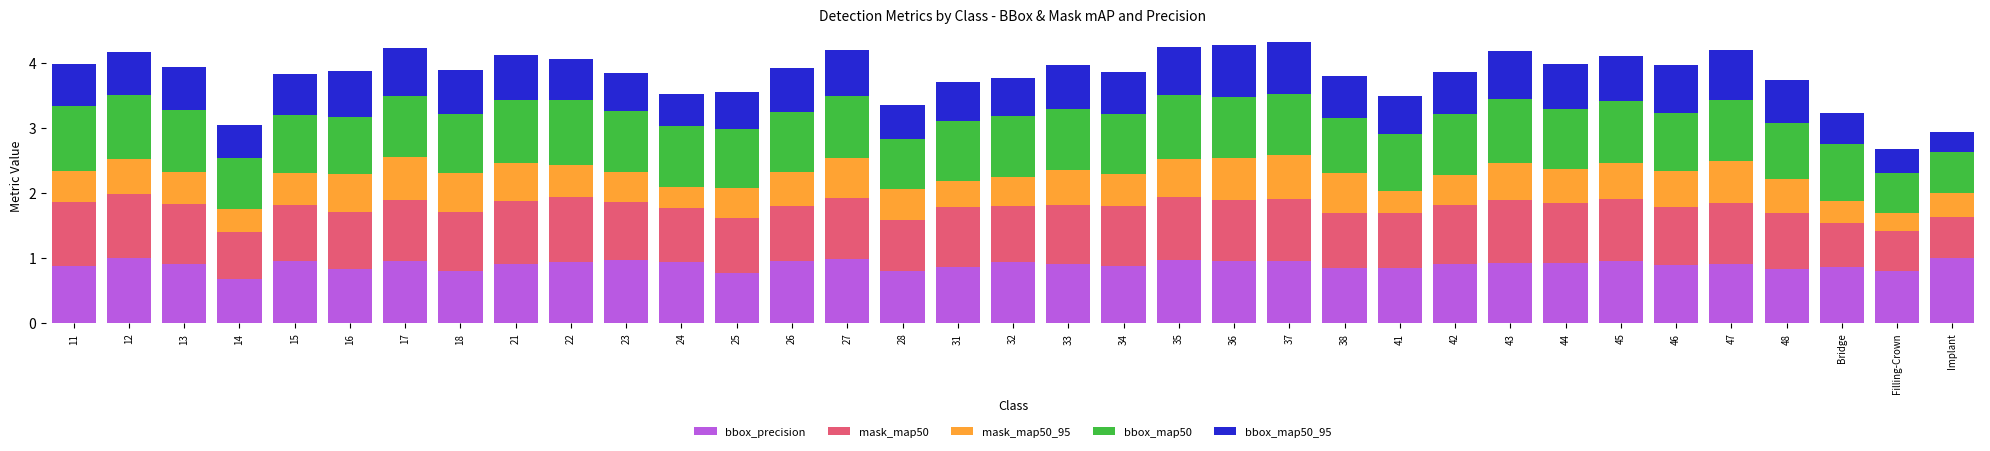

What is the total value across all series at Filling-Crown?

2.7